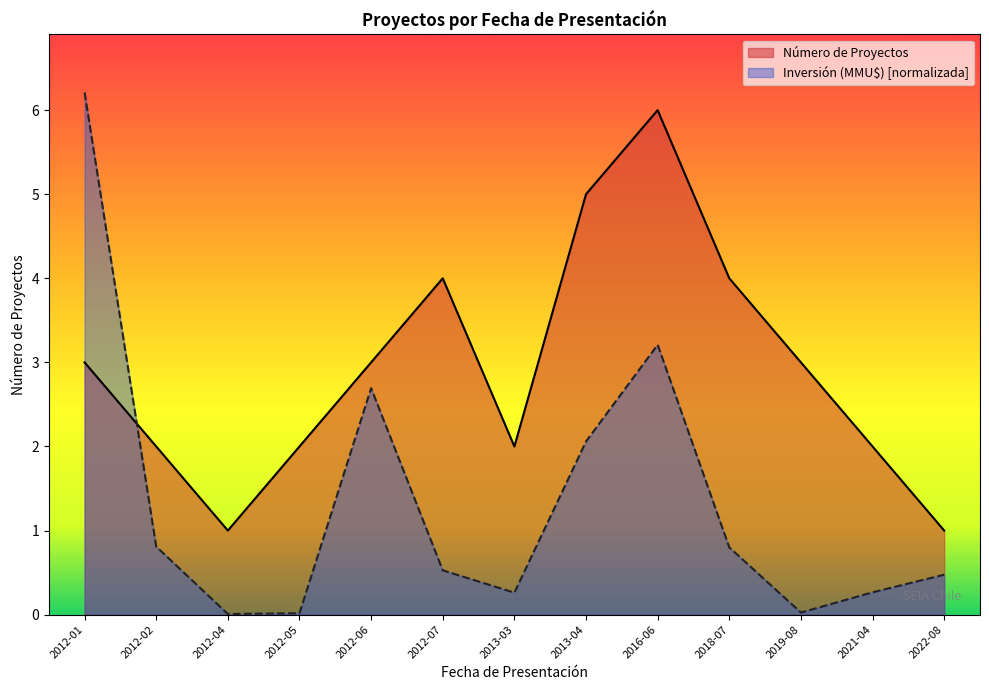

Where is the first local minimum for Número de Proyectos?

2012-04